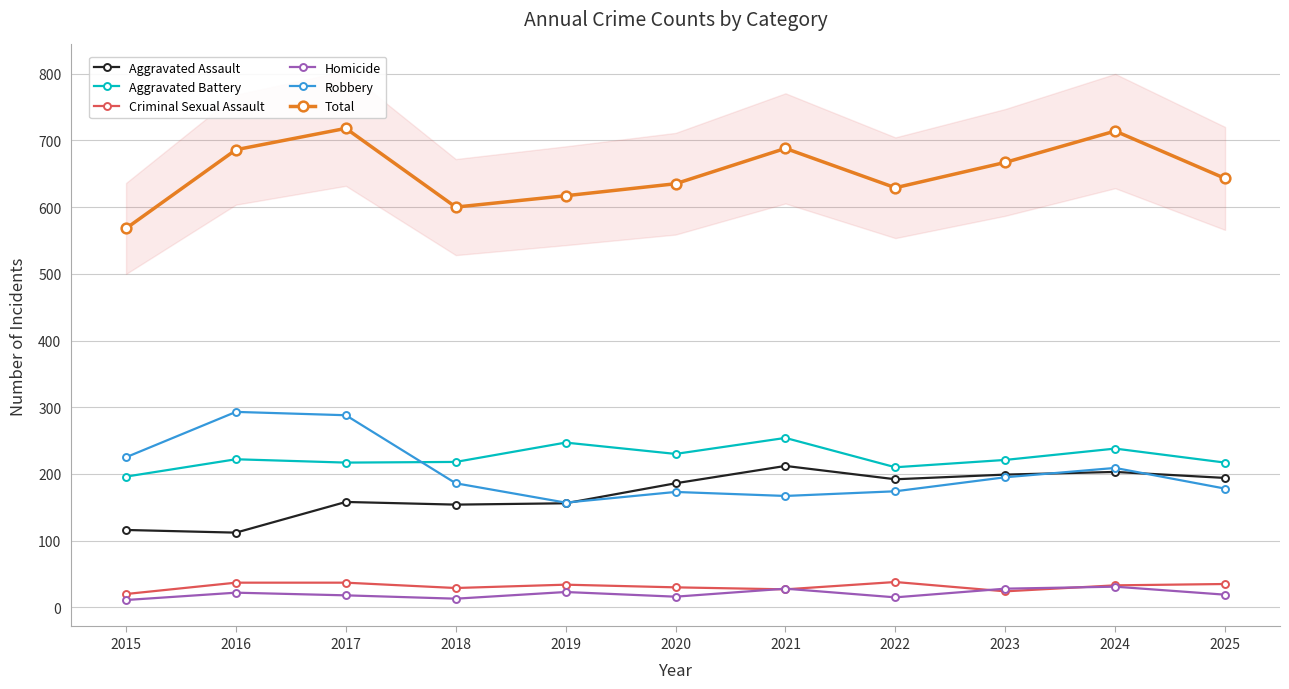

At which category is the sum across all series the highest?

2017